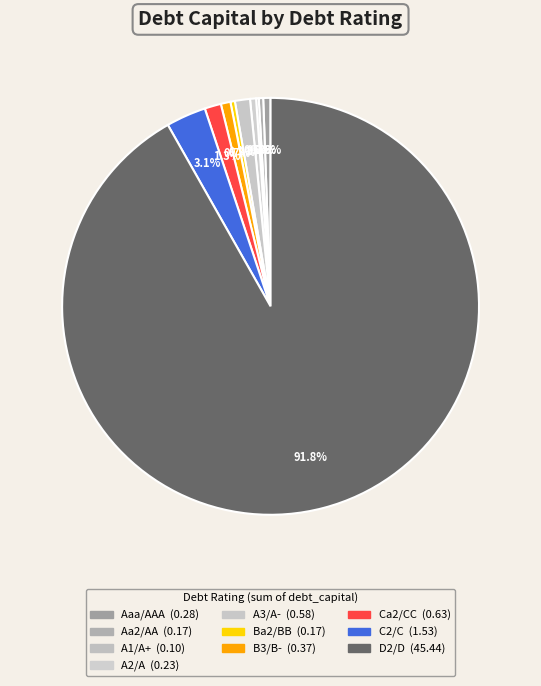

Count the number of slices in the pie.

10